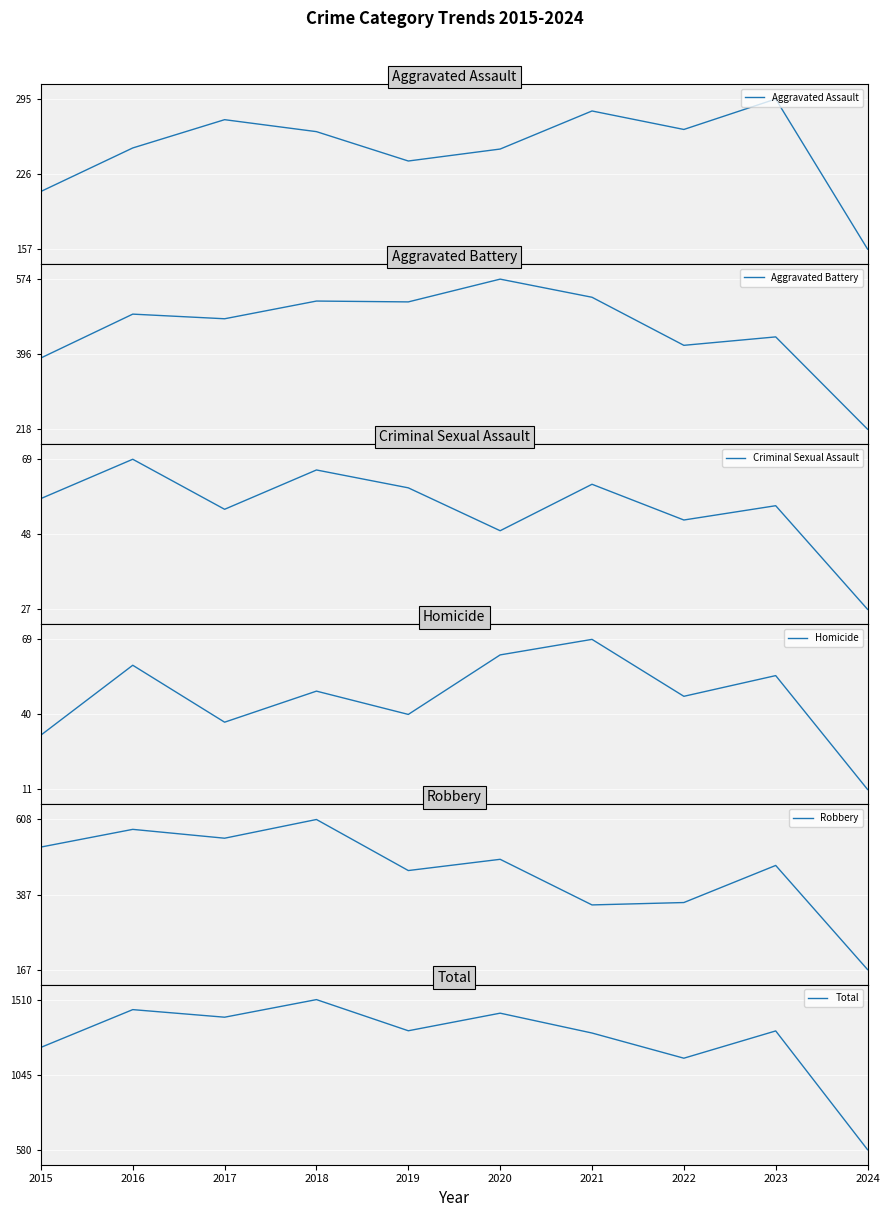

Which category has the lowest value in the Criminal Sexual Assault series?

2024